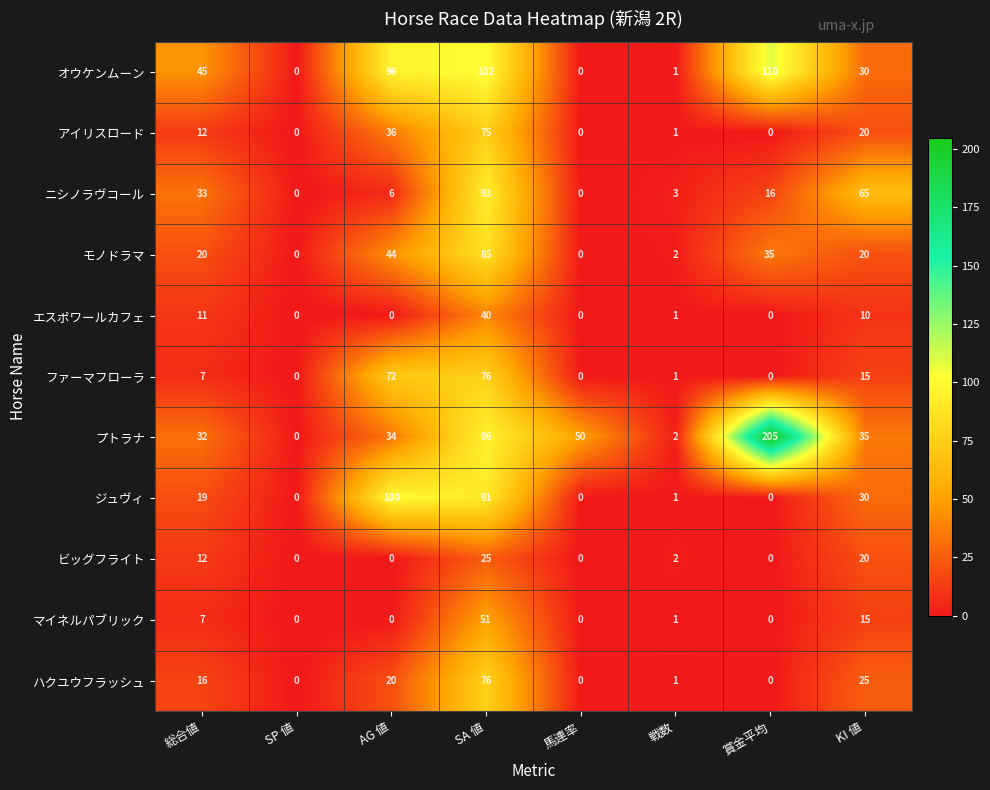

Which series changed the most between AG 値 and SA 値?

ニシノラヴコール